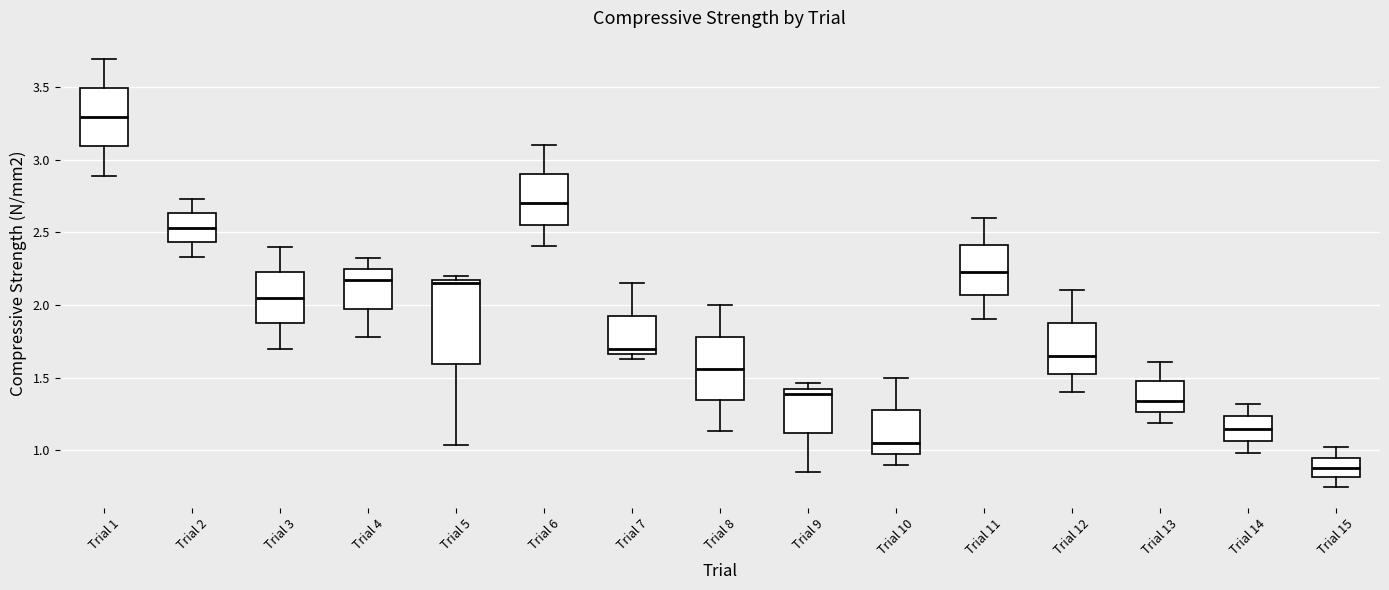

Which box is the tallest, from its lower edge to its upper edge?

Trial 5